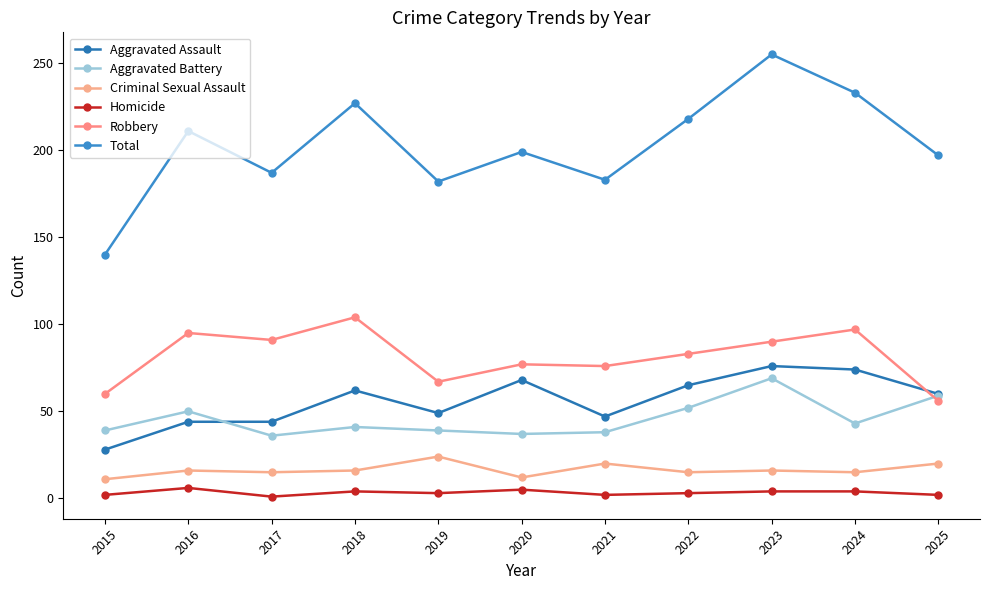

What is the sum of the Aggravated Battery values at 2021 and 2015?

77